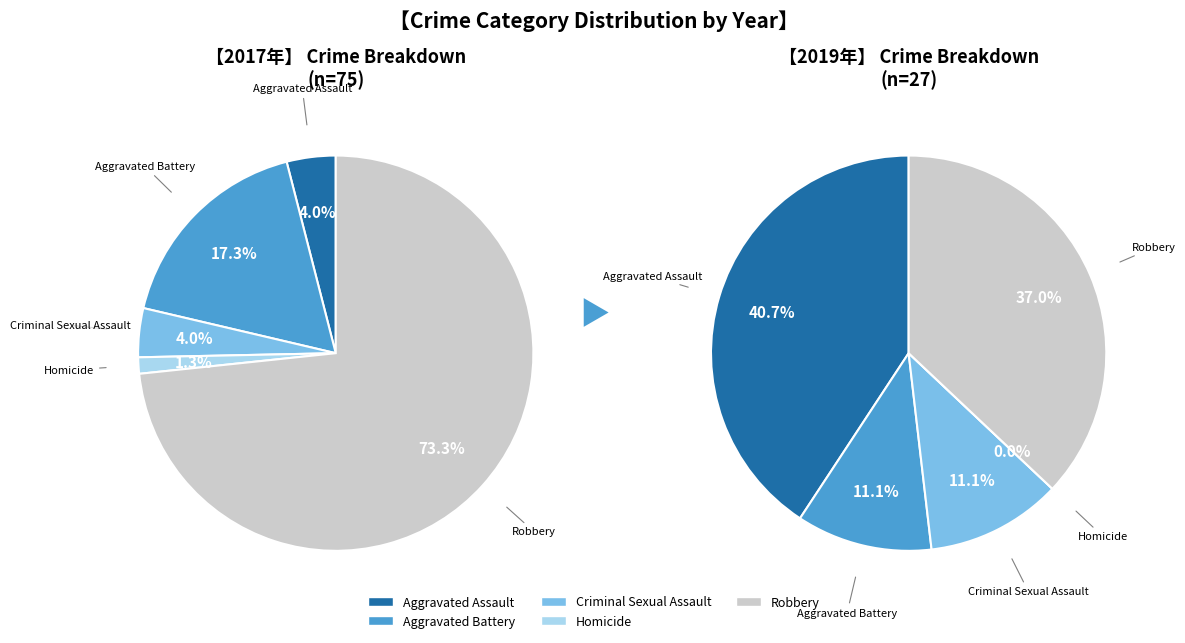

What percentage is NOT represented by Robbery?

26.7%